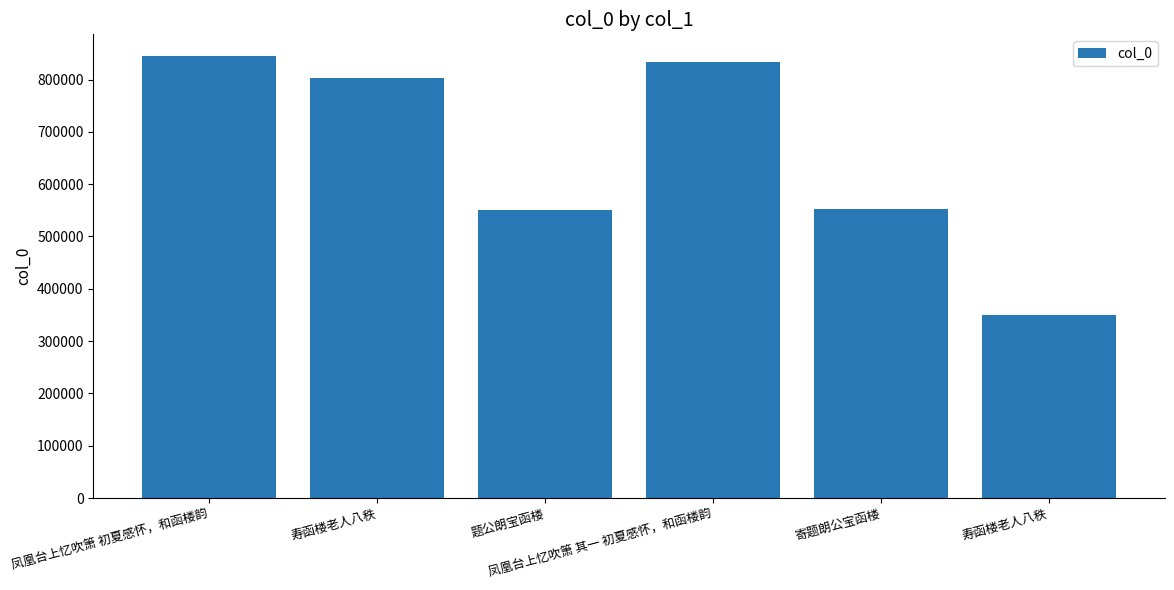

What value does the data have at 题公朗宝函楼?

551180